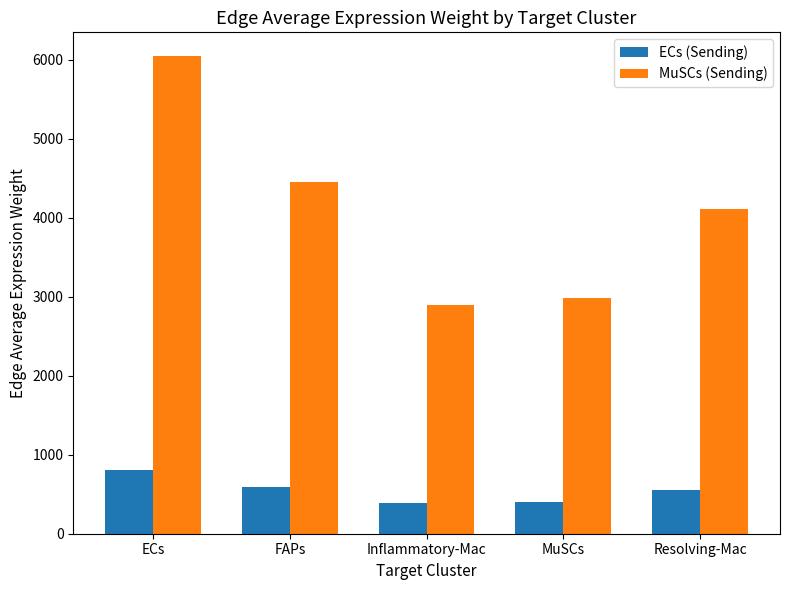

How many bars are there in each group?

2